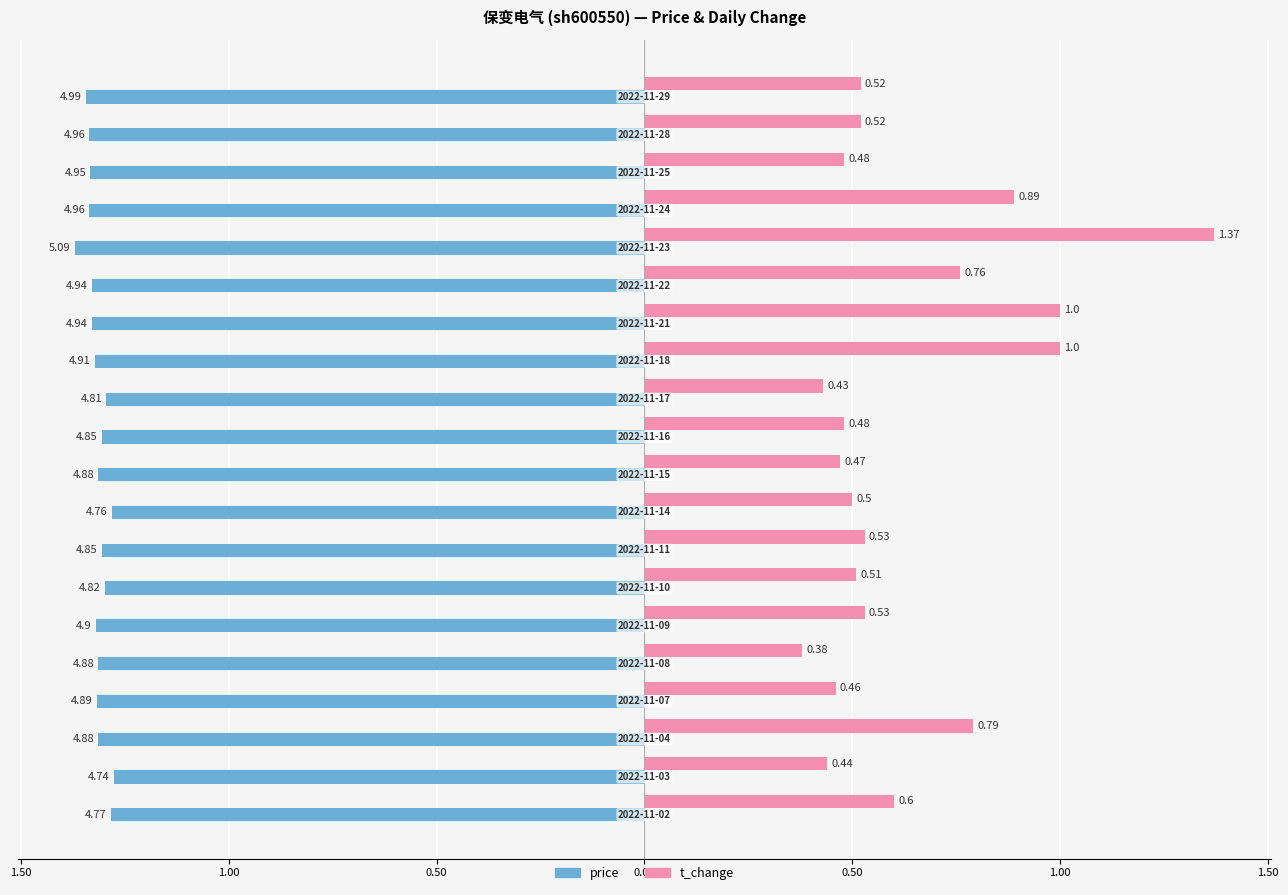

What are all the series names shown in the legend?

price, t_change